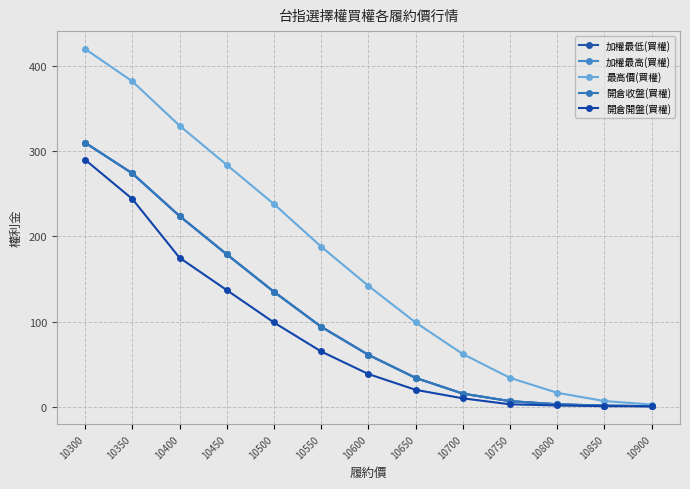

True or false: 最高價(買權) and 加權最高(買權) intersect in this chart.

False